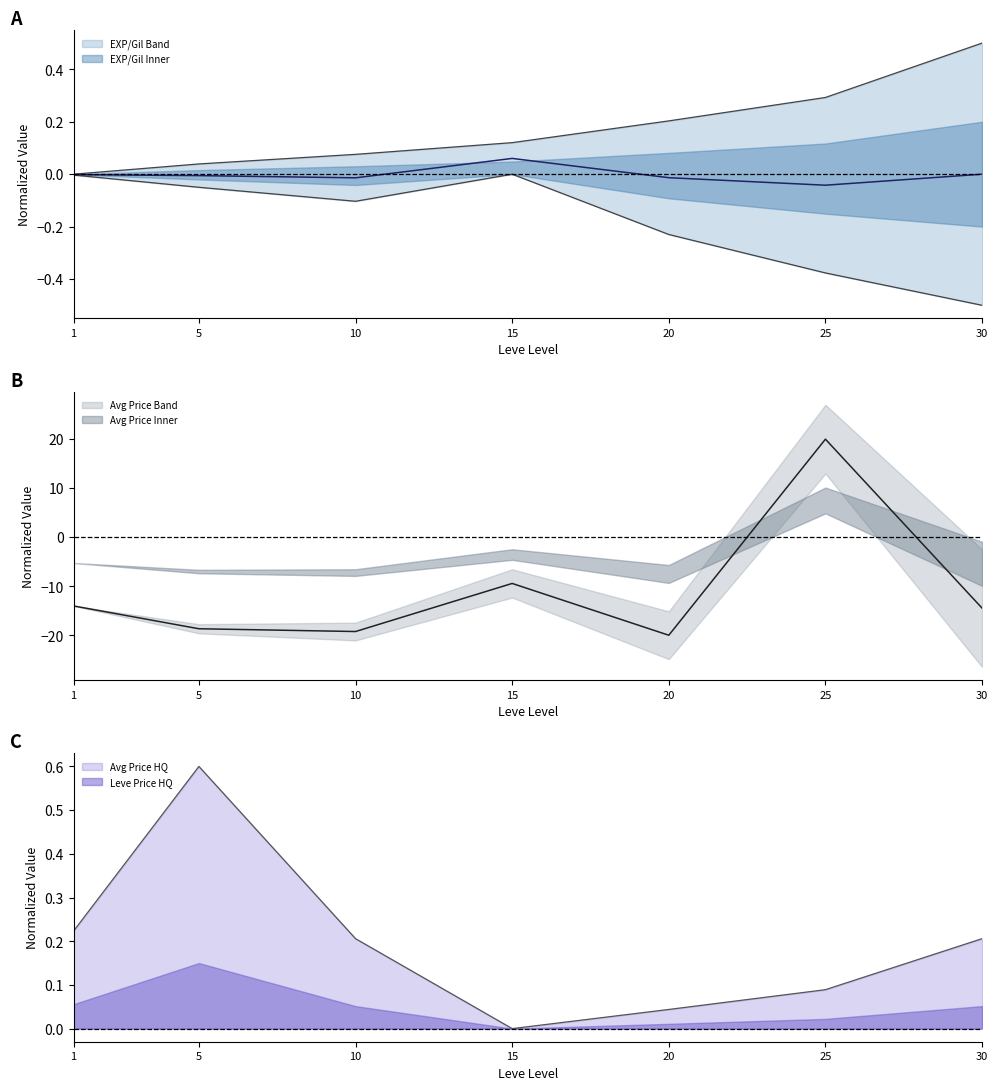

What is the sum of all Leve EXP values?

1.2